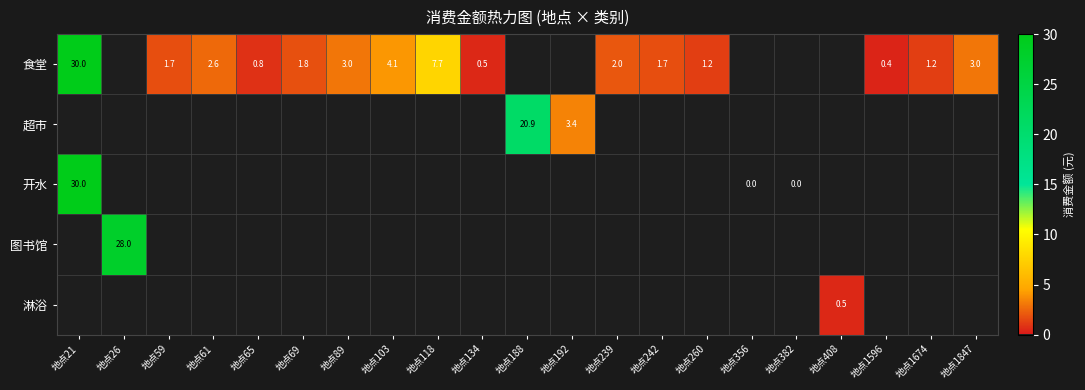

What is the sum of the 食堂 values at 地点134 and 地点1674?

1.7